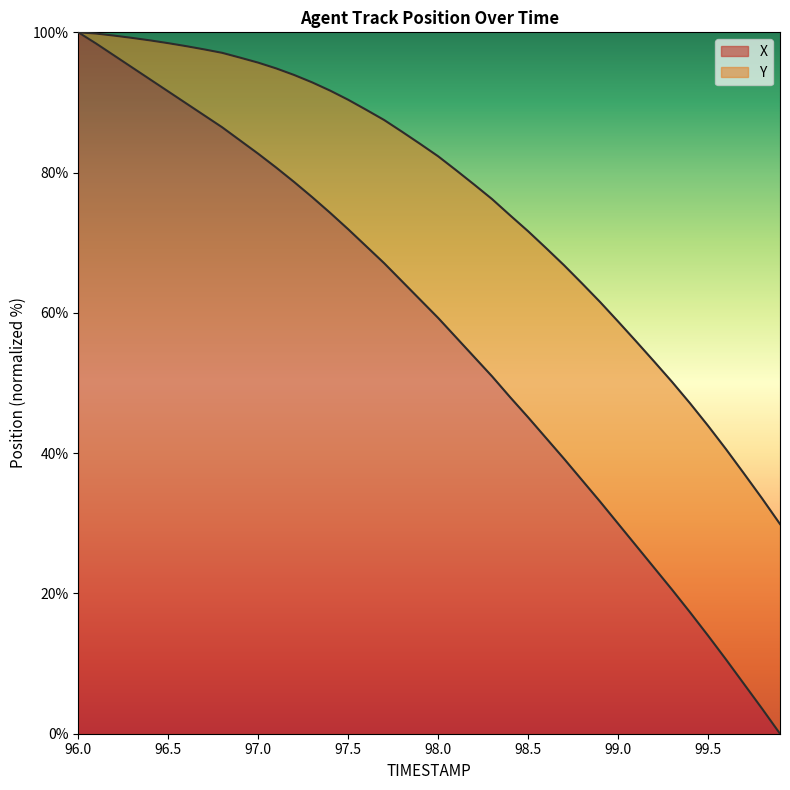

The X series shows 41.4 at 99.0. True or false?

False